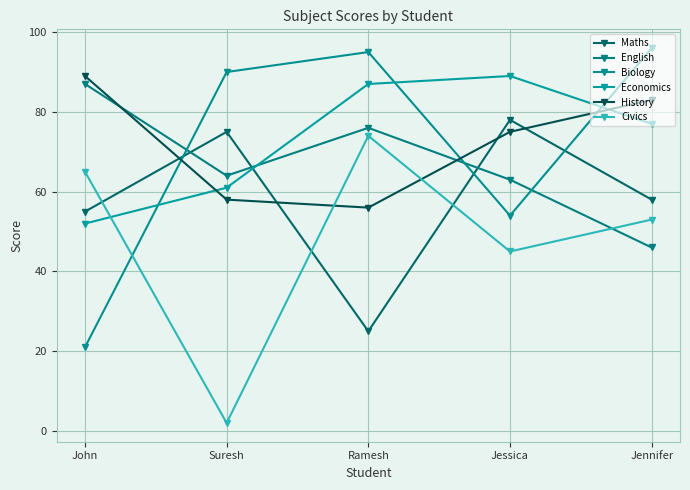

Rank the categories by English value from lowest to highest.

Jennifer, Jessica, Suresh, Ramesh, John